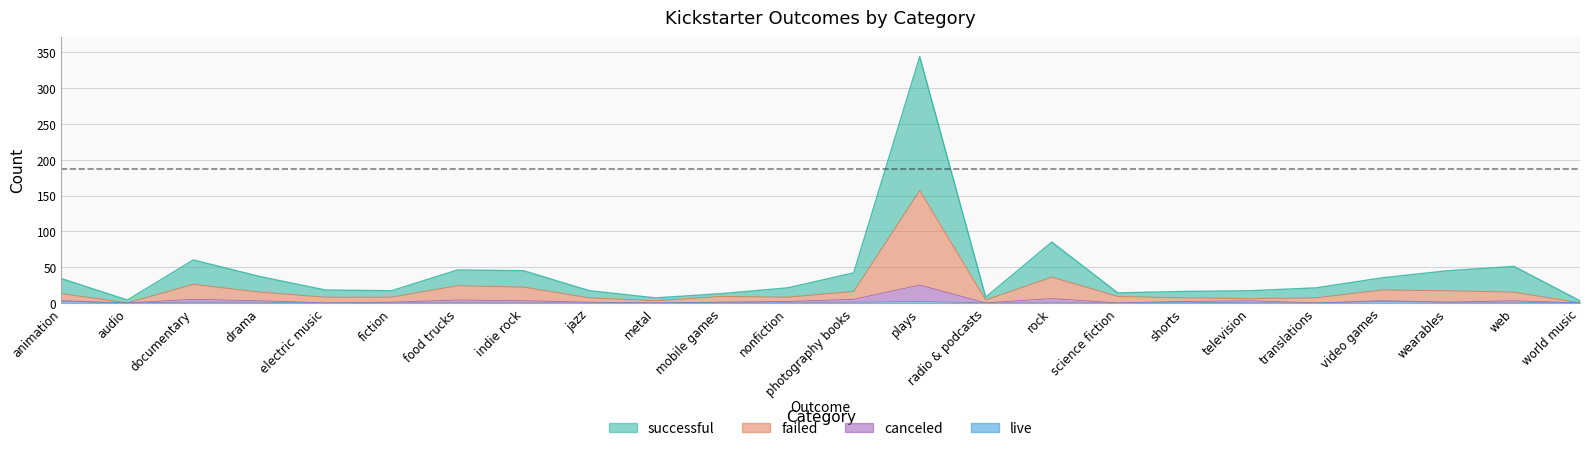

What is the difference between the live values at drama and radio & podcasts?

1